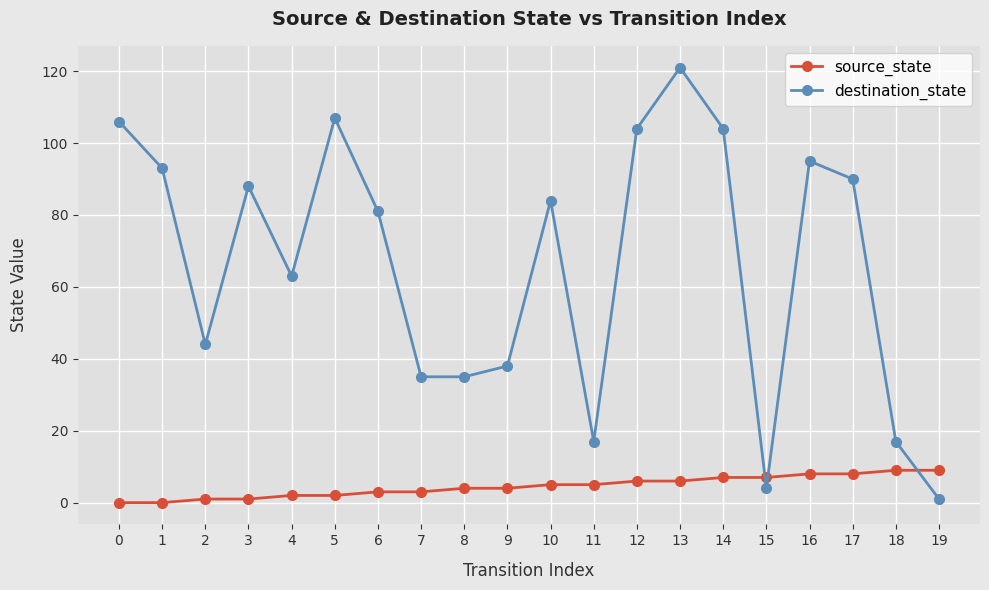

List the series in order of their overall mean, highest first.

destination_state, source_state